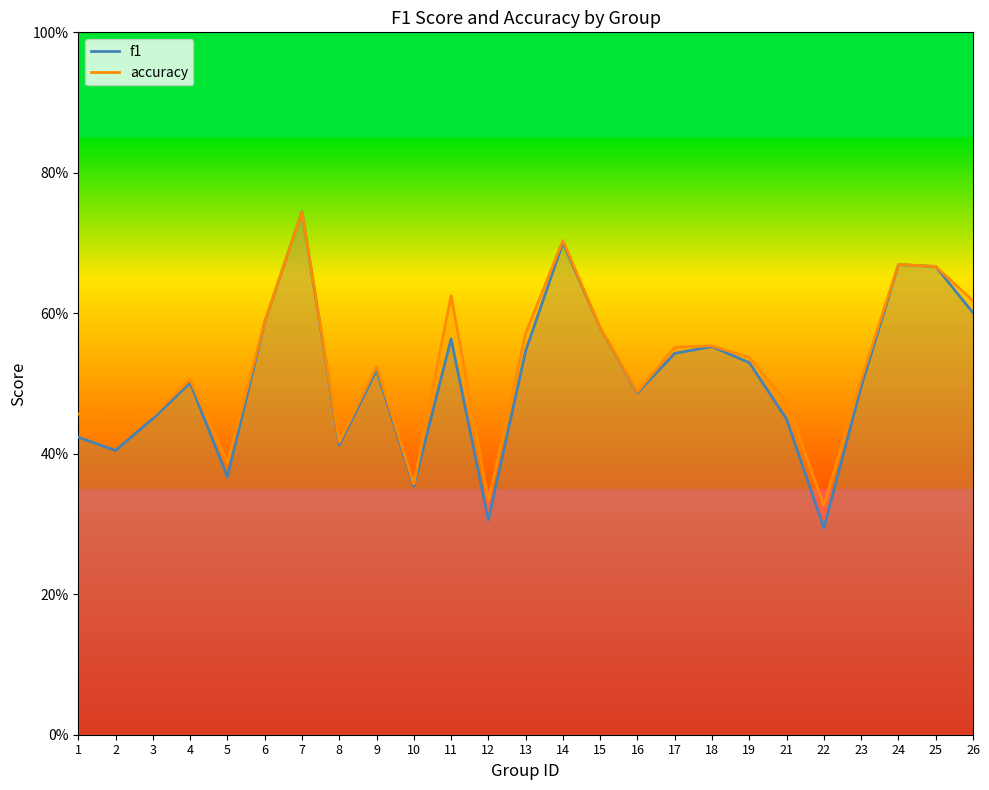

After their last crossing, which series has the higher values: accuracy or f1?

accuracy